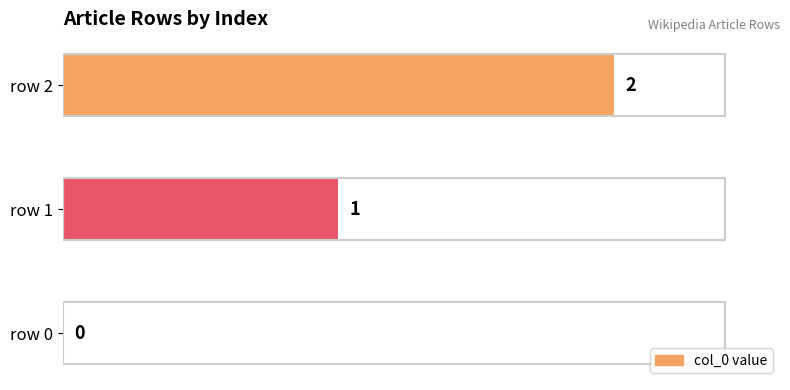

Are the bars horizontal?

Yes